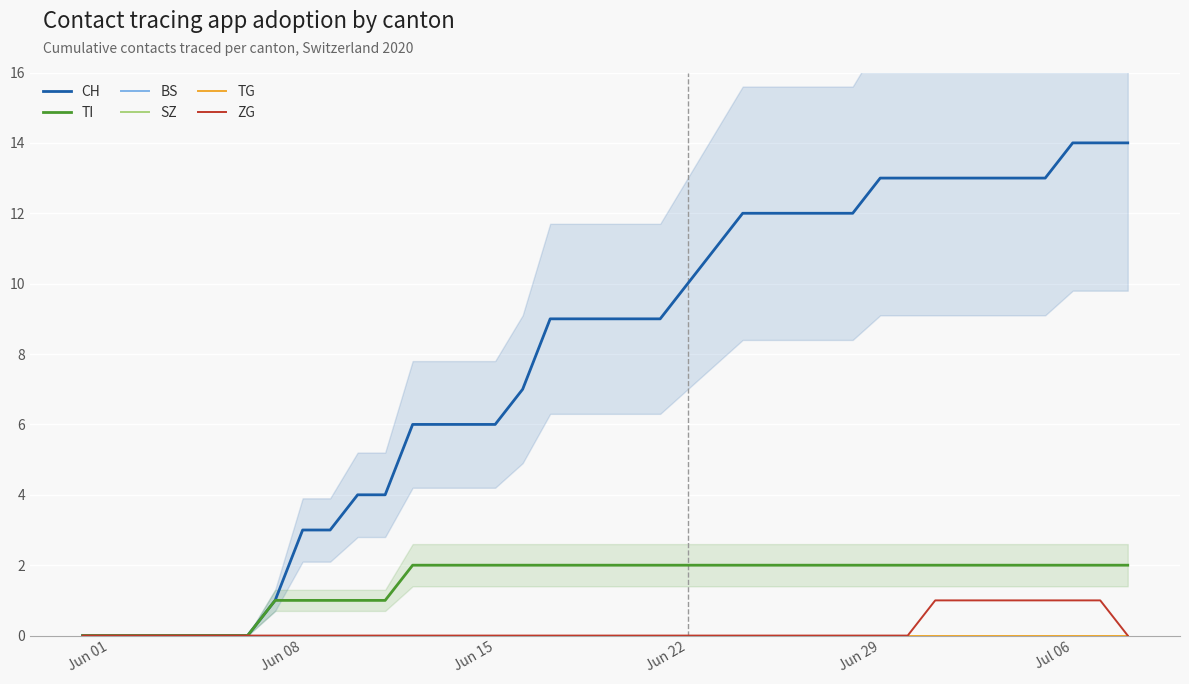

True or false: ZG has more than 1 interior local peaks.

False